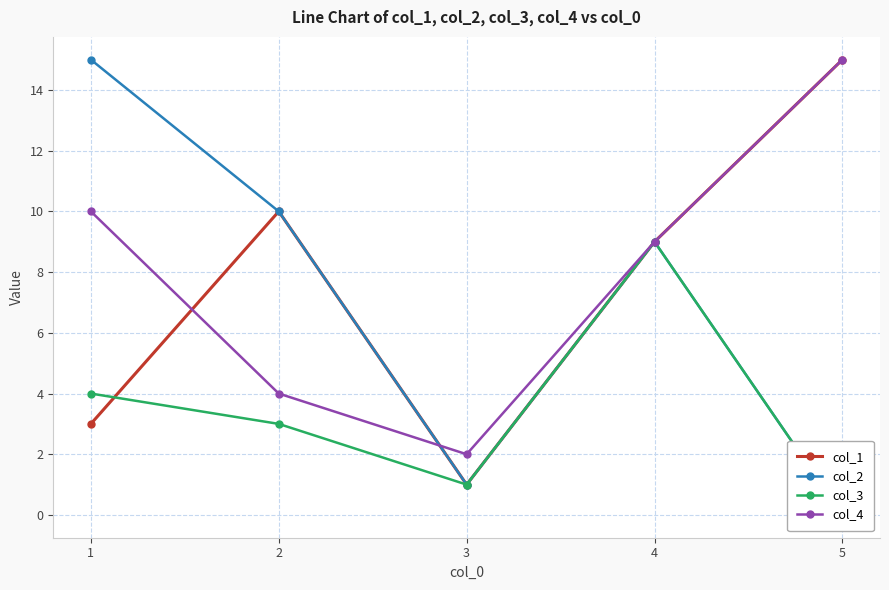

Is the value of col_3 at 3 greater than the value of col_2 at 1?

No